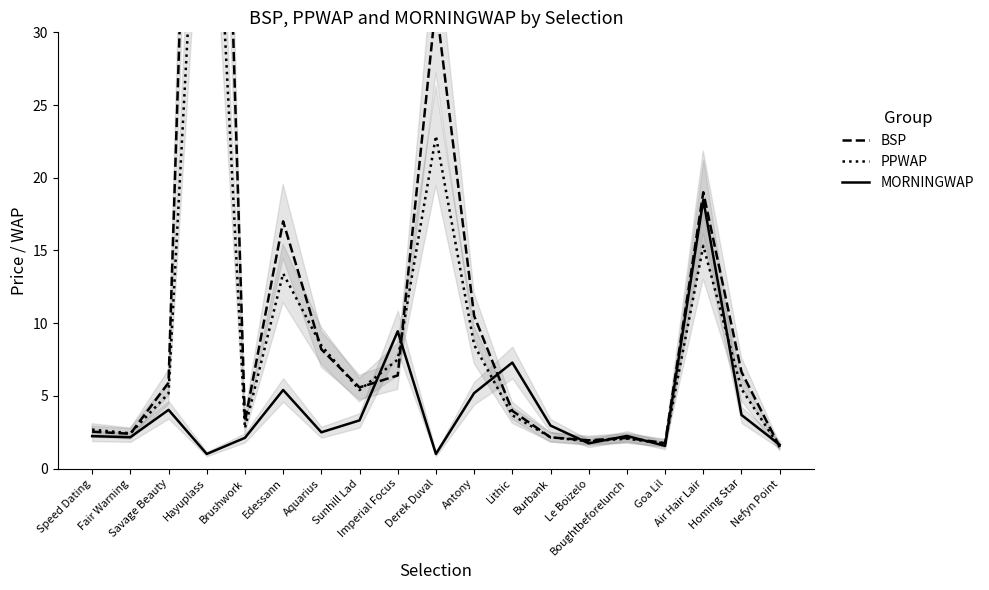

Where is MORNINGWAP nearest to the value 9?

Imperial Focus